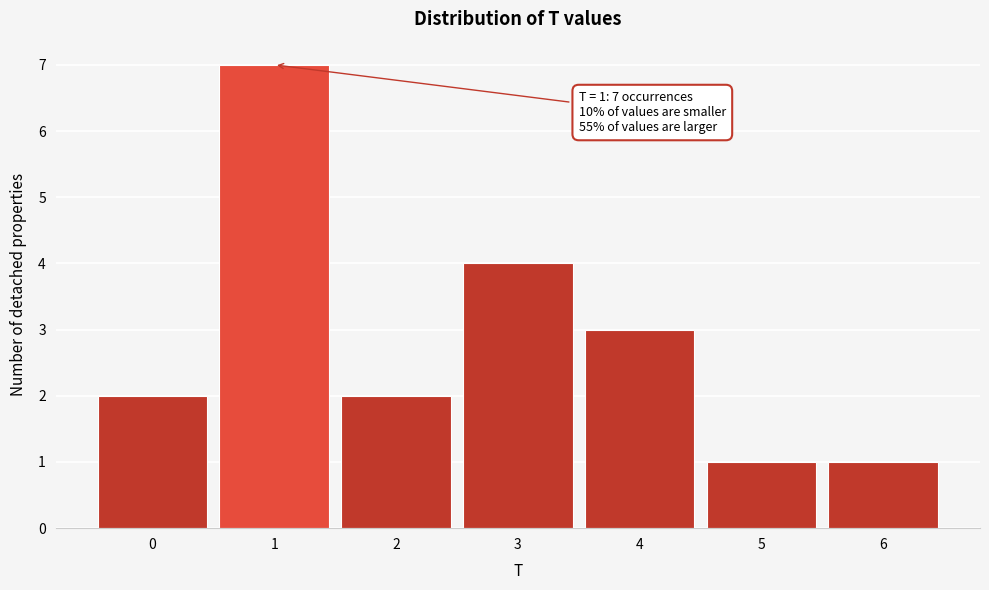

Reading right to left, extract all data points from this chart.

1	1	3	4	2	7	2